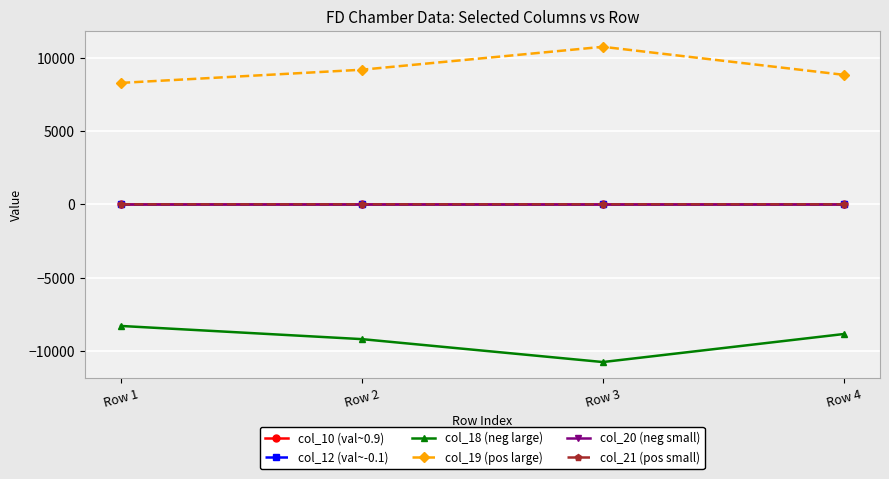

At which category does col_18 (neg large) reach its first local valley?

Row 3